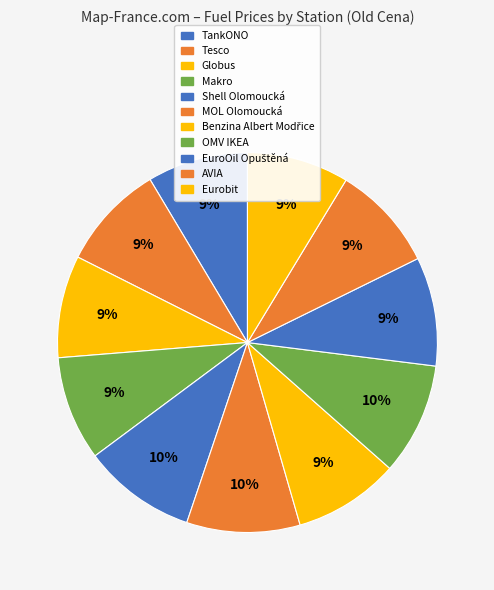

How many segments does this pie chart have?

11